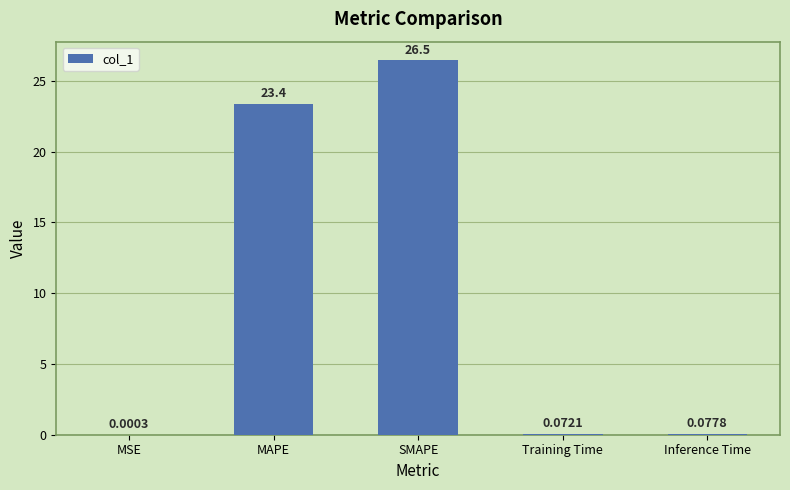

Are the bars horizontal?

No